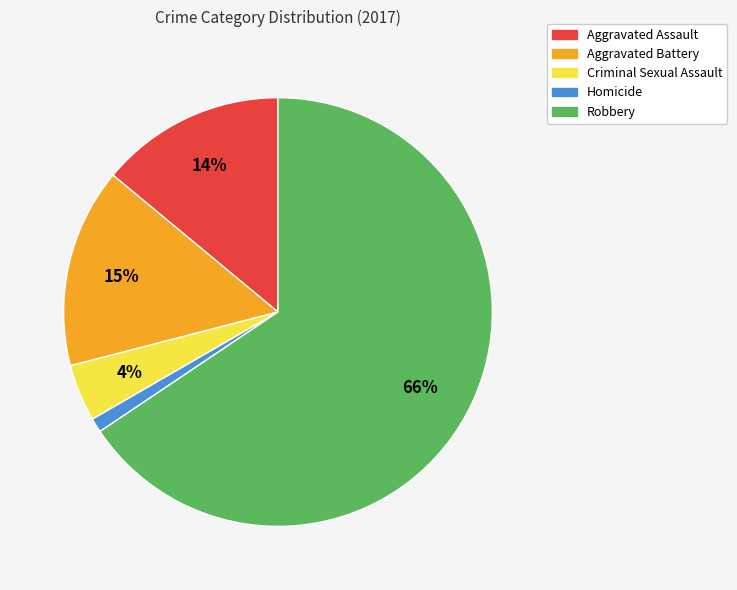

True or false: Aggravated Battery accounts for 15% of the total.

True